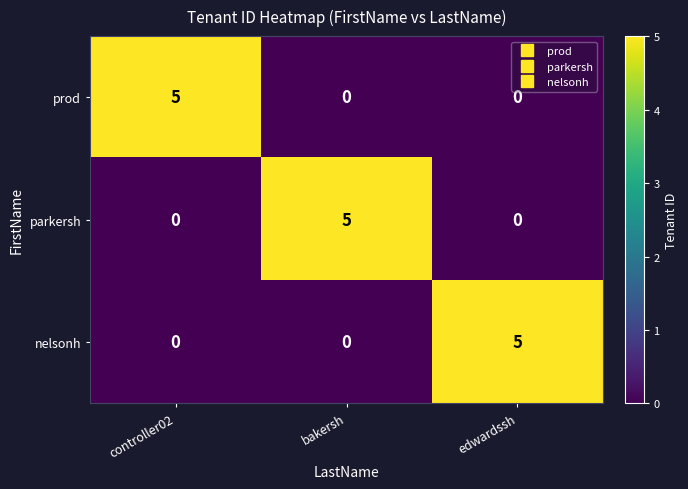

What is the difference between the highest and lowest values at edwardssh?

5